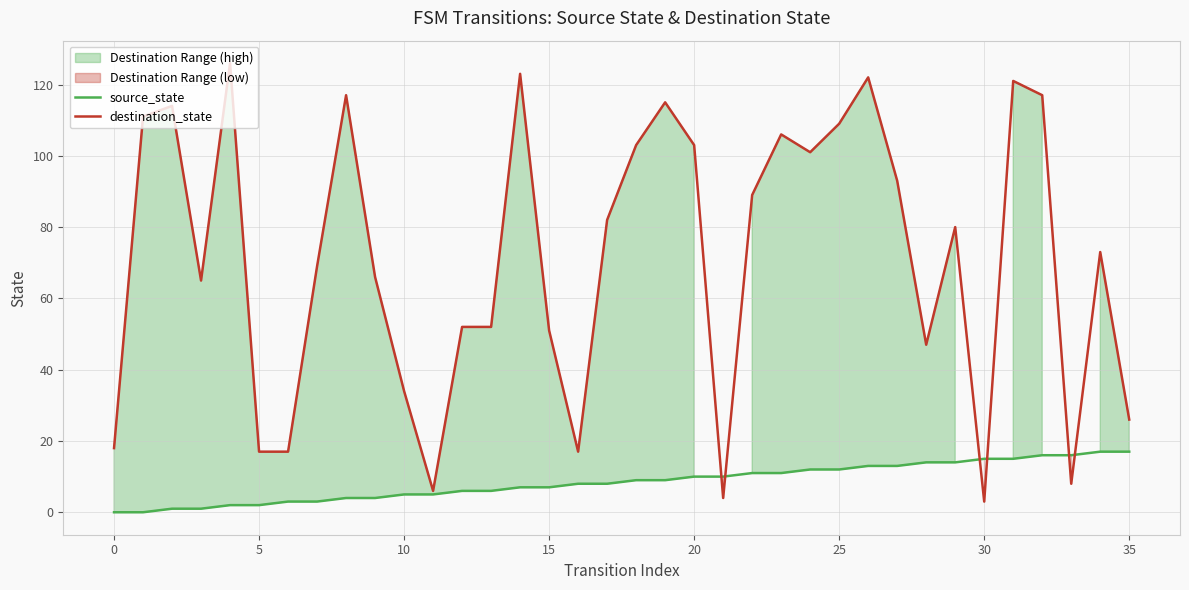

What is the difference between the highest and lowest values at 31?

106